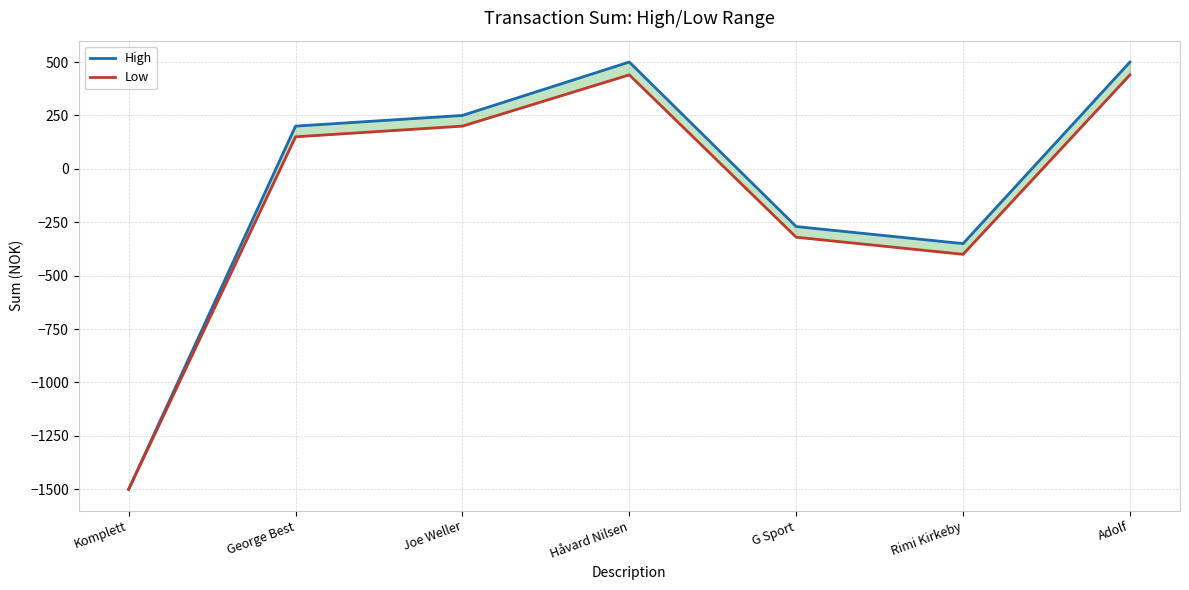

What is the total value across all series at Komplett?

-3000